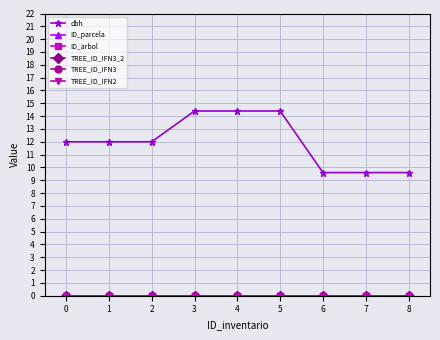

Is the value of TREE_ID_IFN3_2 at 1 greater than the value of dbh at 5?

No